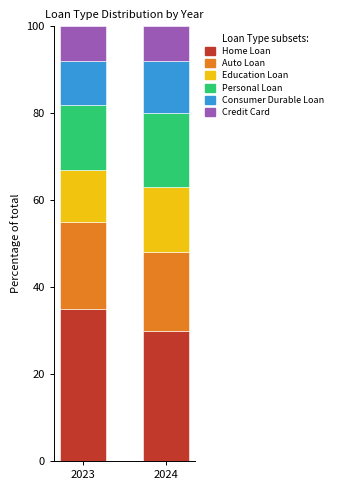

Reading left to right, transcribe the values for Home Loan.

2023=35	2024=30